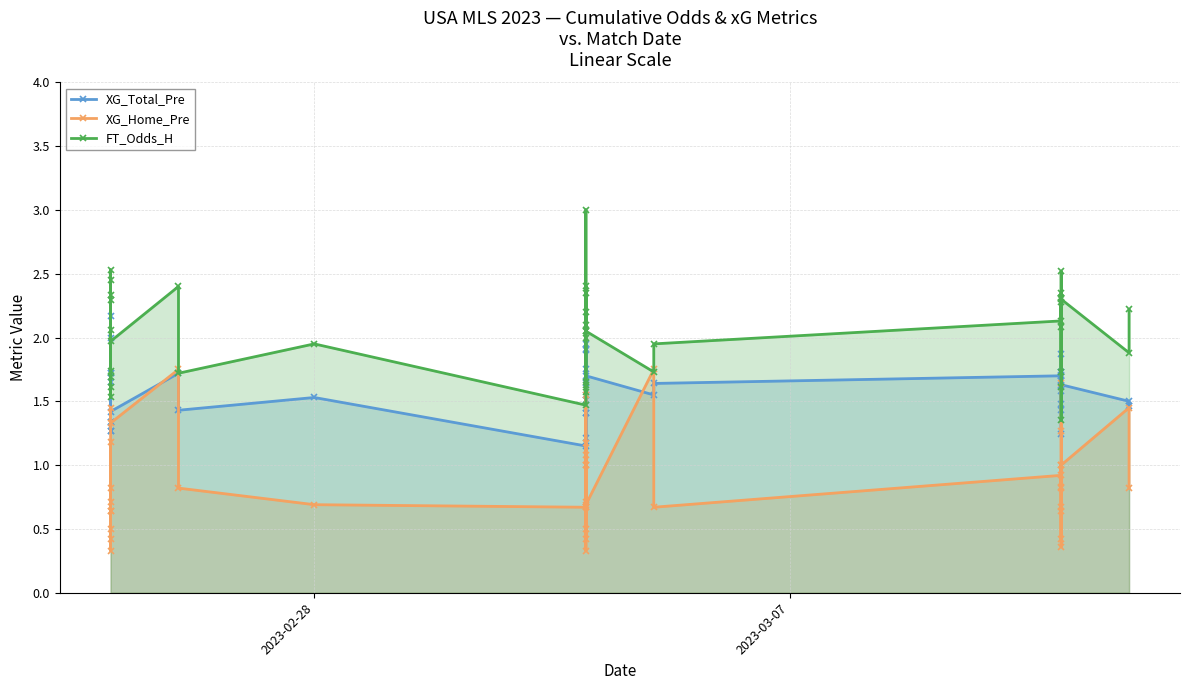

How many lines are shown in the chart?

3